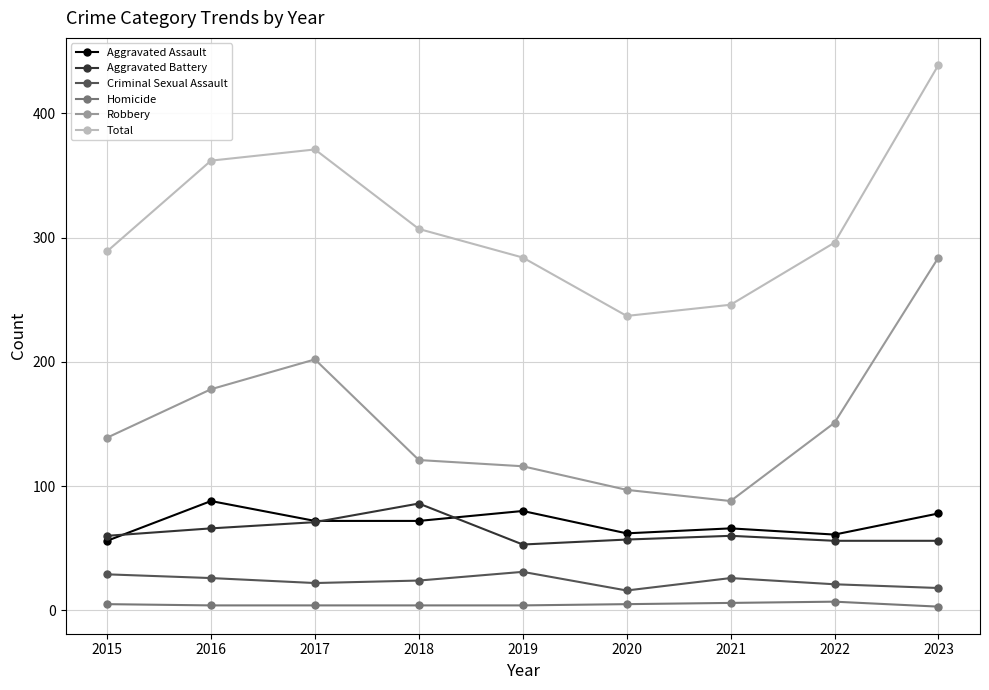

At which label does Robbery reach its peak?

2023